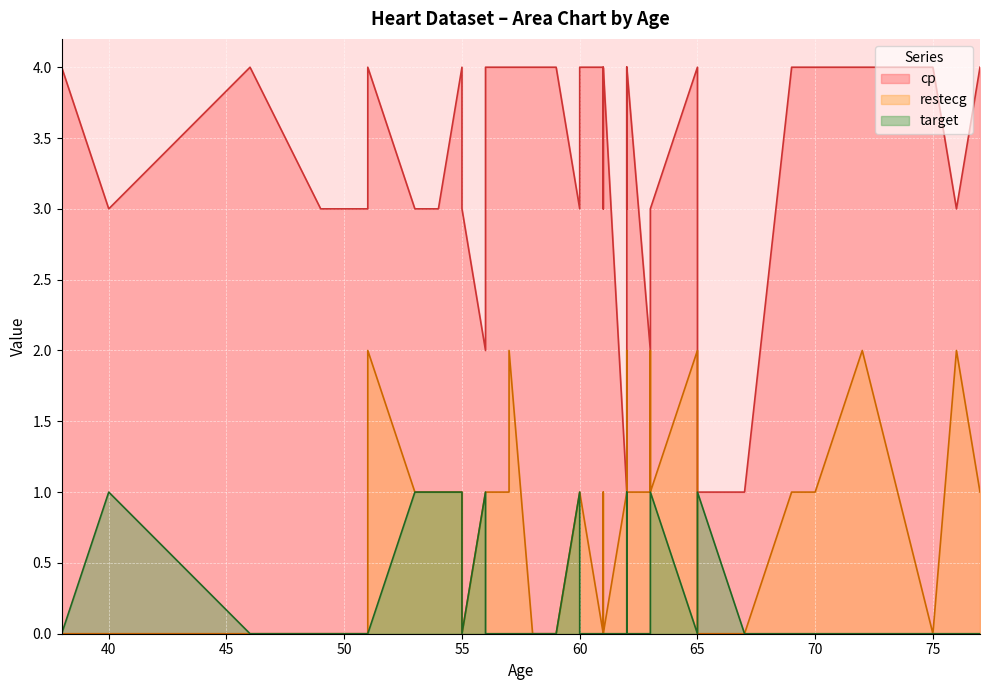

What is the value of the target point at the 28th from the left?

1